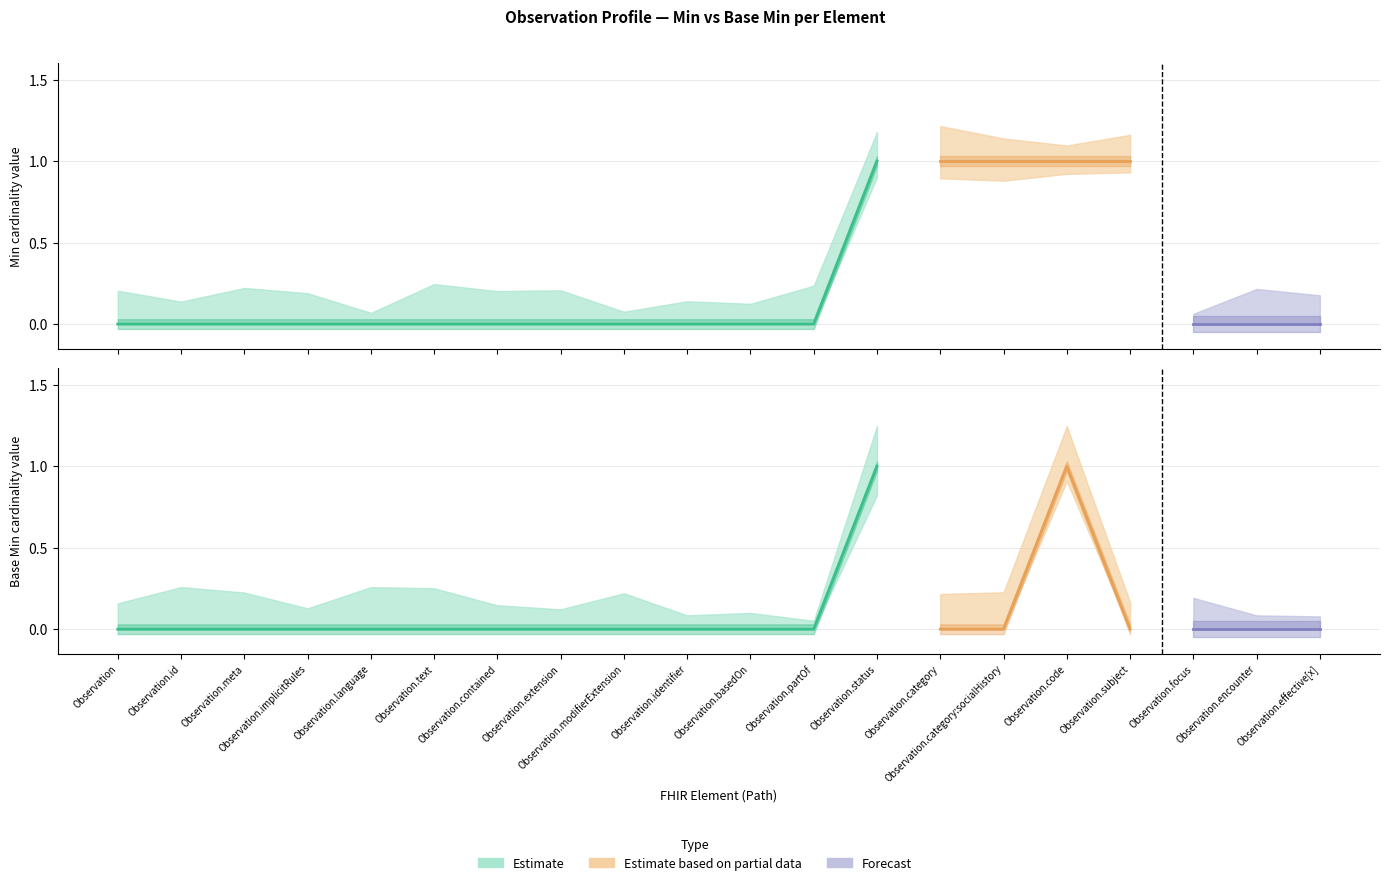

List the series in order of their peak value, lowest first.

Min, Base Min